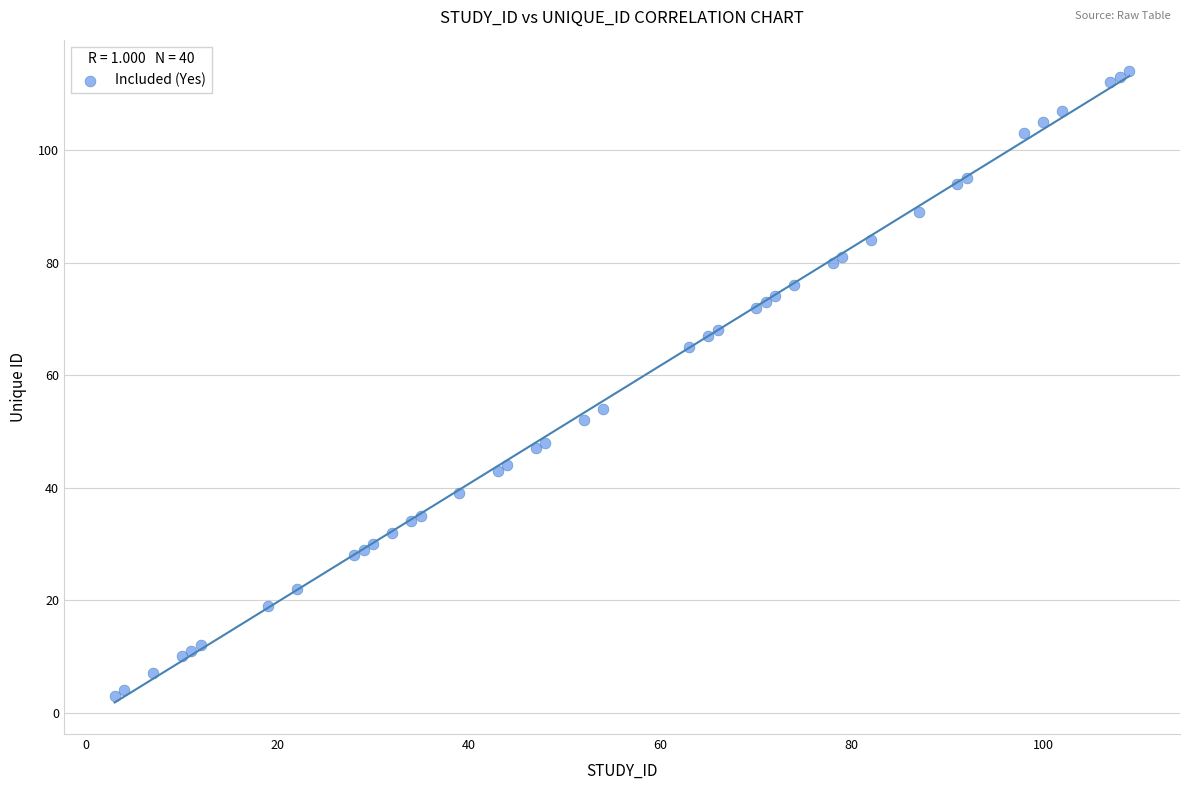

What Y value in the scatter plot is closest to 58?

54